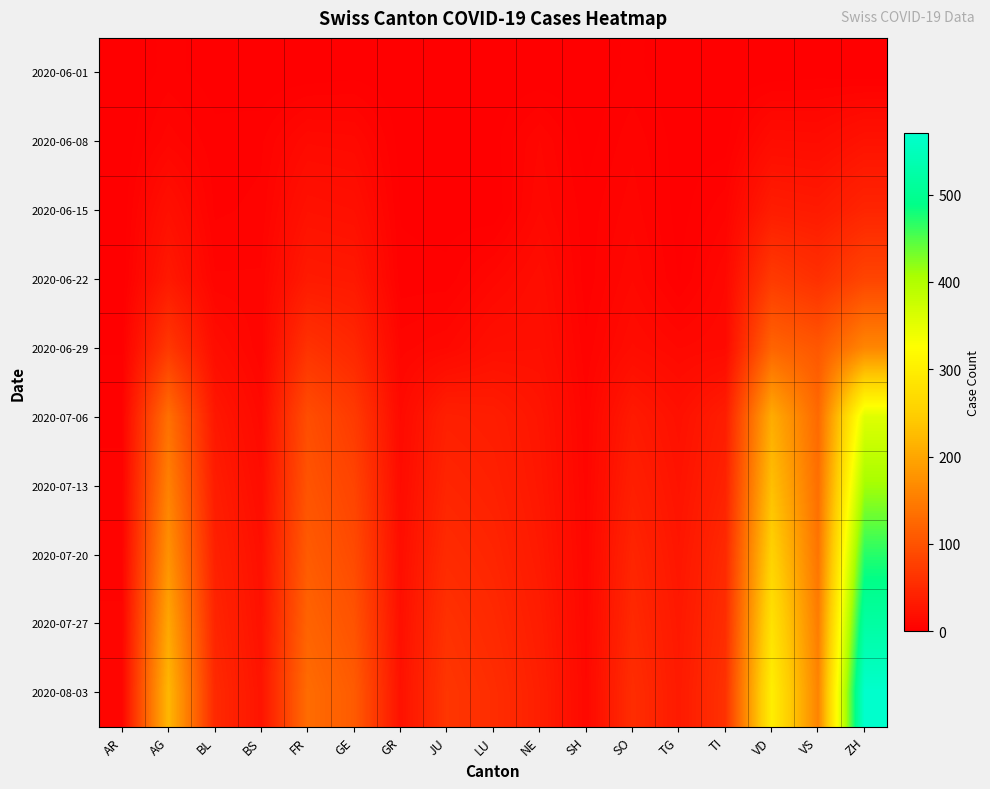

What is the spread (max minus min) of values at LU?

55